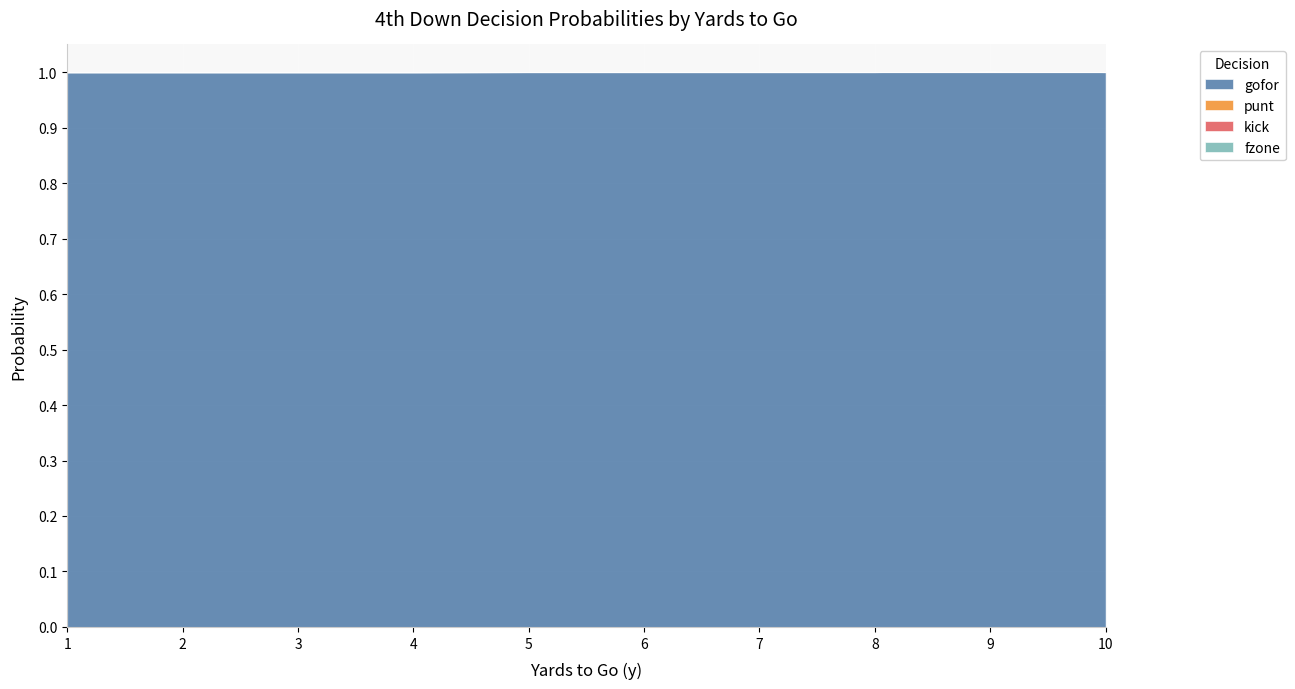

Count the number of categories in the chart.

10